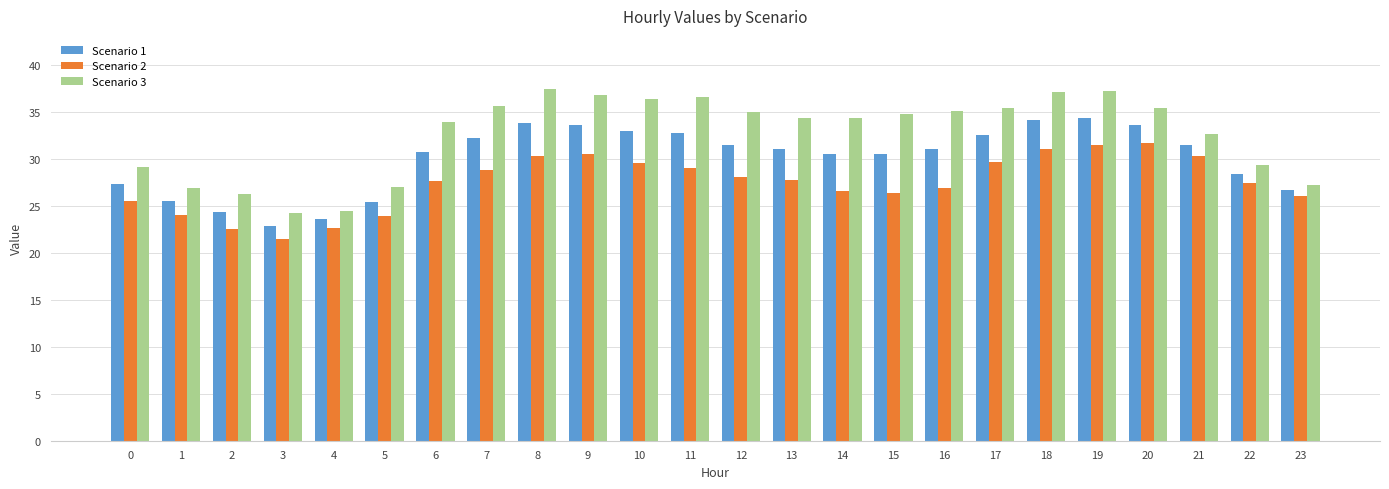

Does the chart contain any negative values?

No